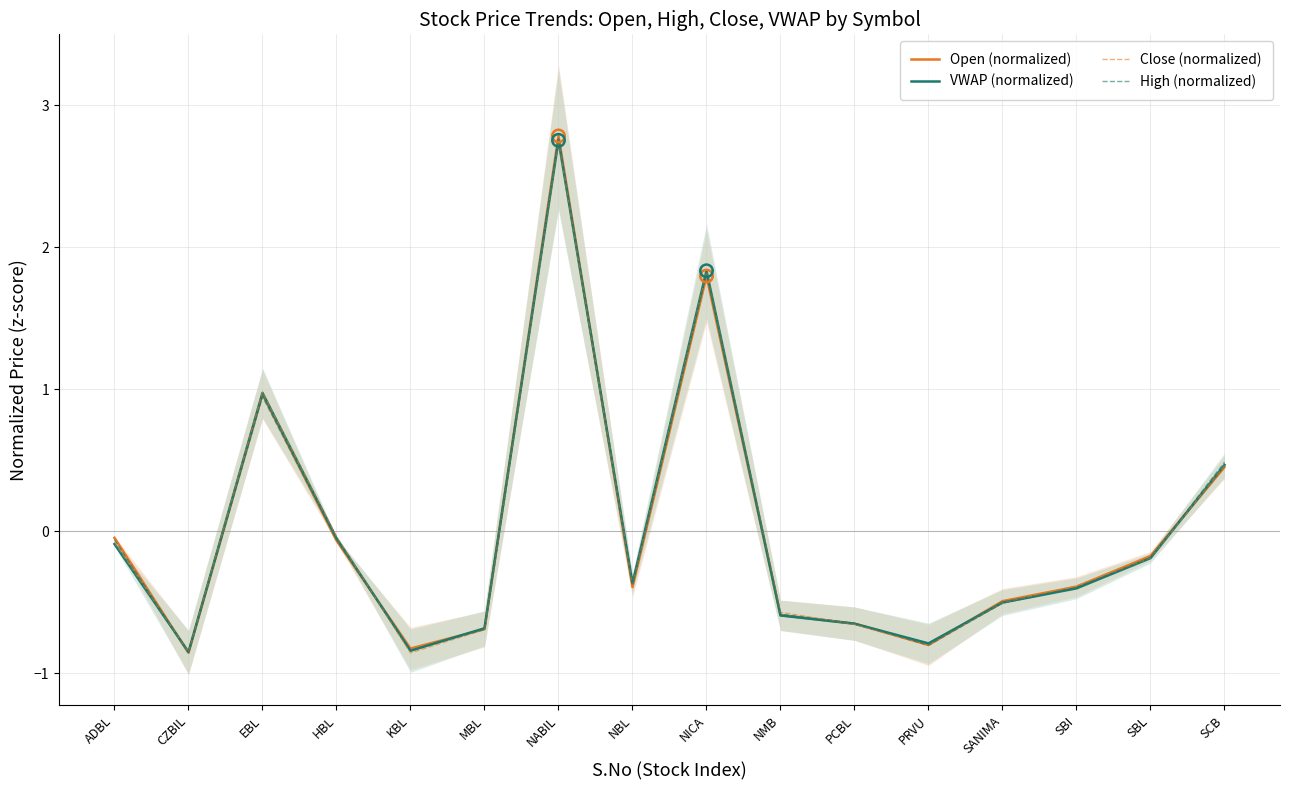

Which series reaches the maximum Y coordinate?

Open (normalized)